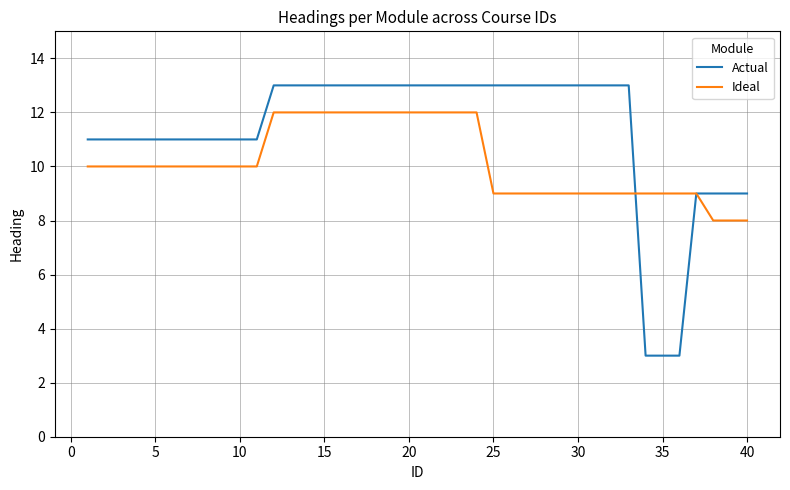

Reading left to right, extract all data points from this chart.

Actual: 11	11	11	11	11	11	11	11	11	11	11	13	13	13	13	13	13	13	13	13	13	13	13	13	13	13	13	13	13	13	13	13	13	3	3	3	9	9	9	9
Ideal: 10	10	10	10	10	10	10	10	10	10	10	12	12	12	12	12	12	12	12	12	12	12	12	12	9	9	9	9	9	9	9	9	9	9	9	9	9	8	8	8